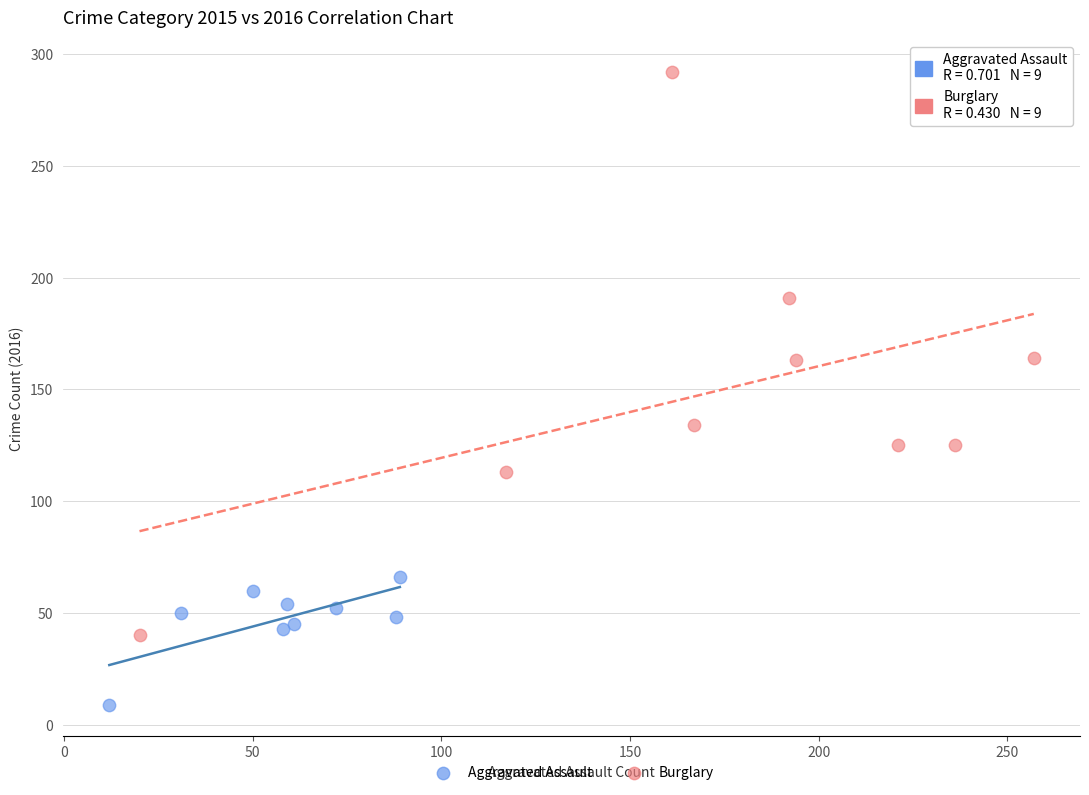

Which series has the widest spread of Y values?

Burglary